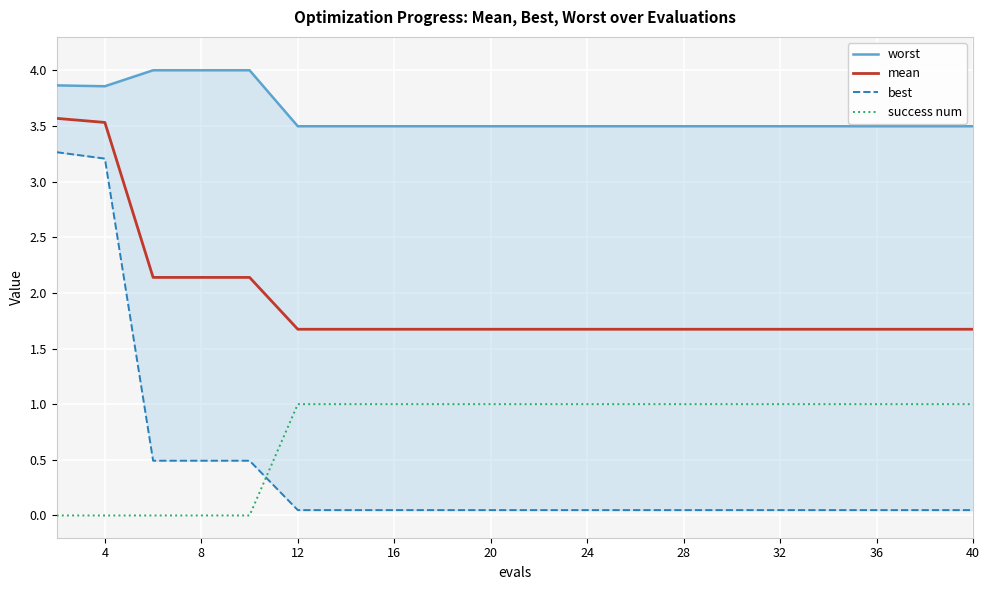

Which series has the largest total across all categories?

worst